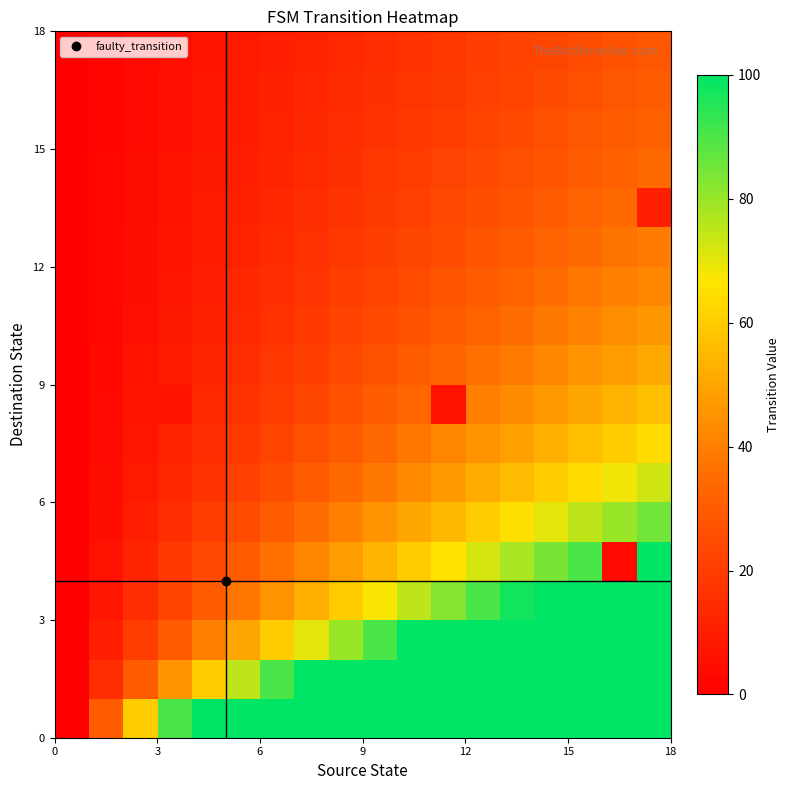

At how many categories does at least one series exceed 56?

16